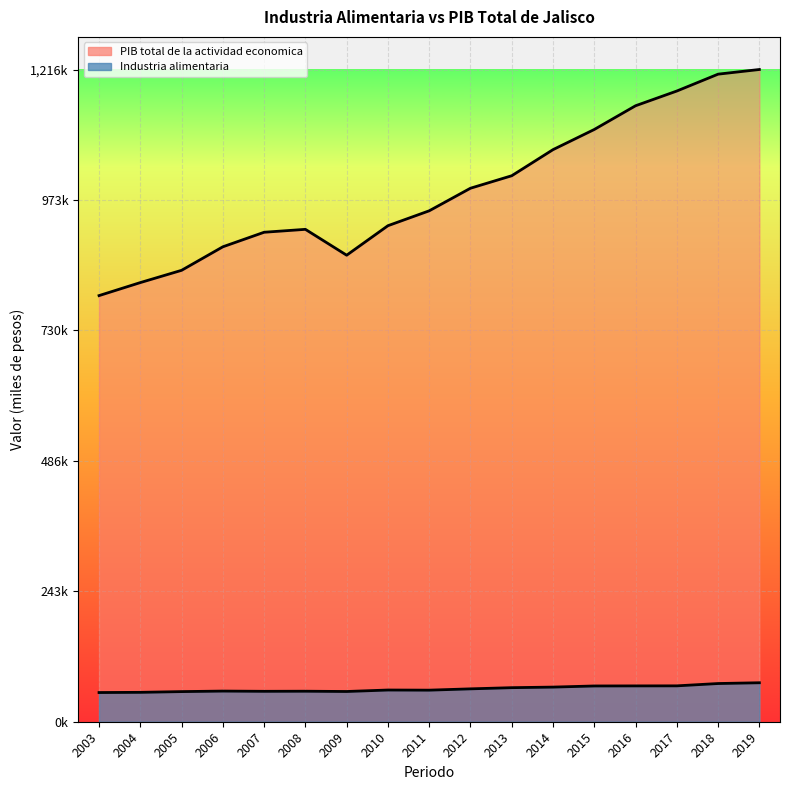

What is the greatest value displayed?

1.0